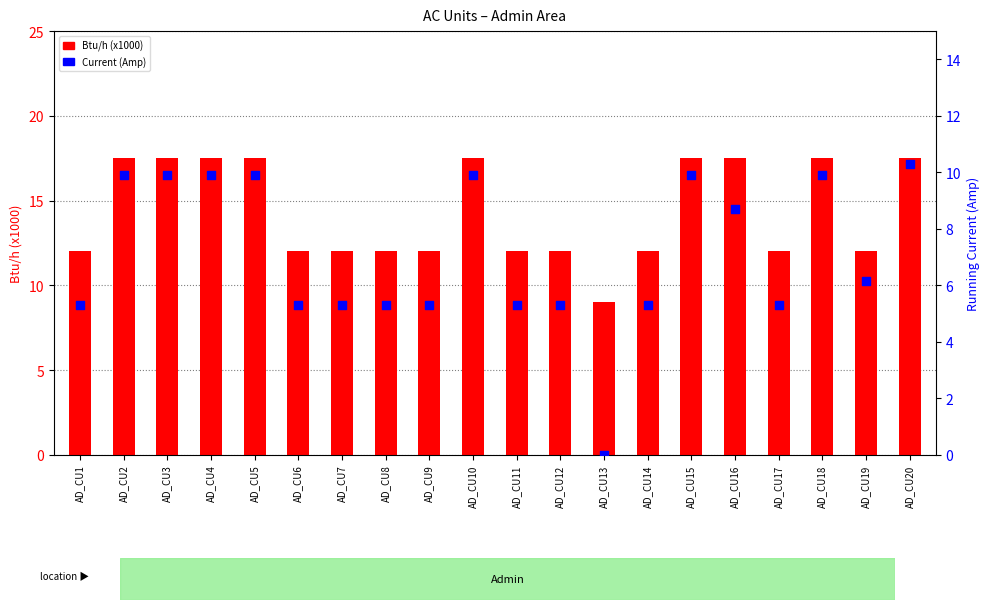

Which series reaches the minimum Y coordinate?

Current (Amp)